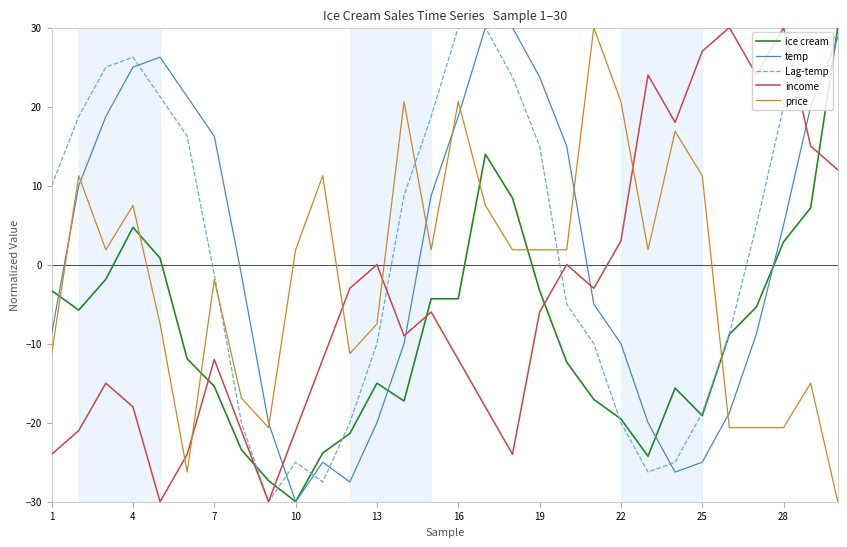

What is the greatest value displayed?

30.0